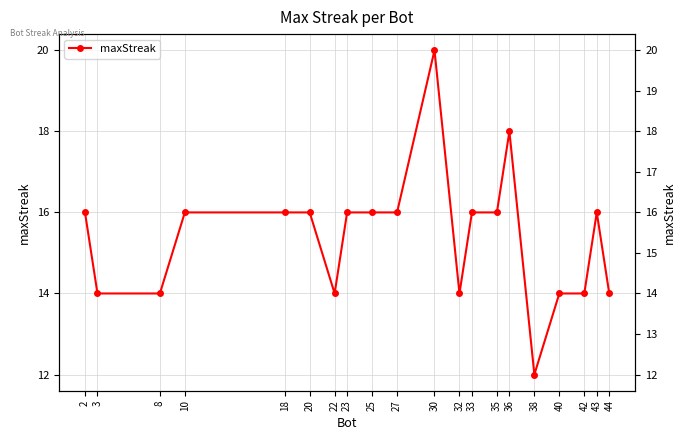

What is the difference between the second highest and minimum values?

6